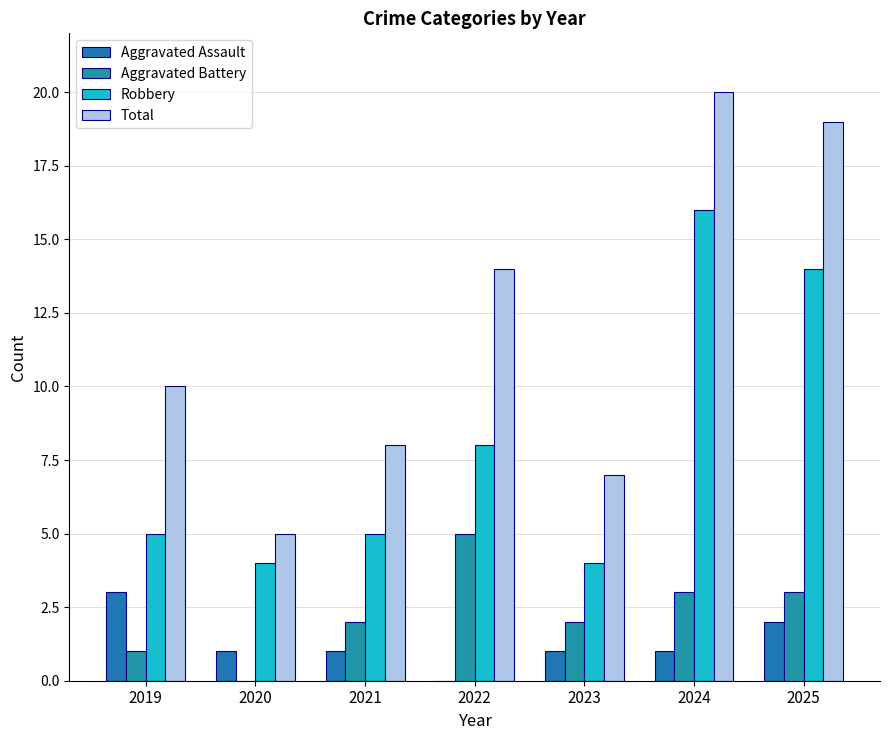

Is the value of Robbery at 2020 greater than the value of Aggravated Assault at 2019?

Yes